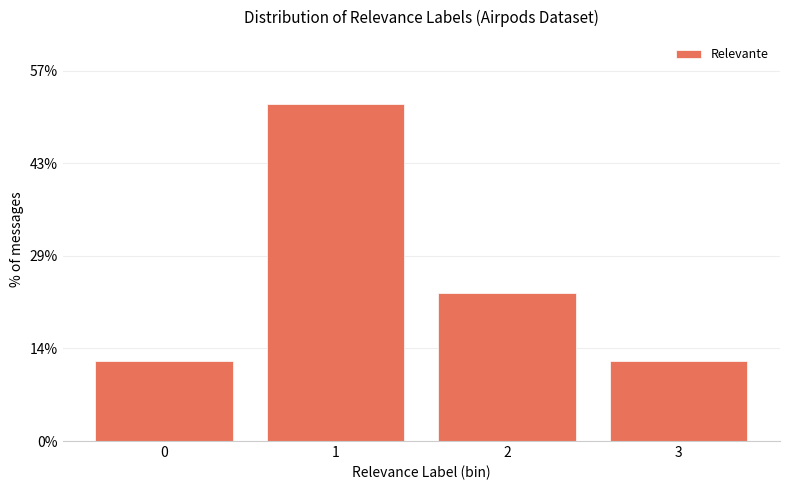

Reading left to right, what are all the values shown in this chart?

0=12.4	1=52.2	2=22.9	3=12.4